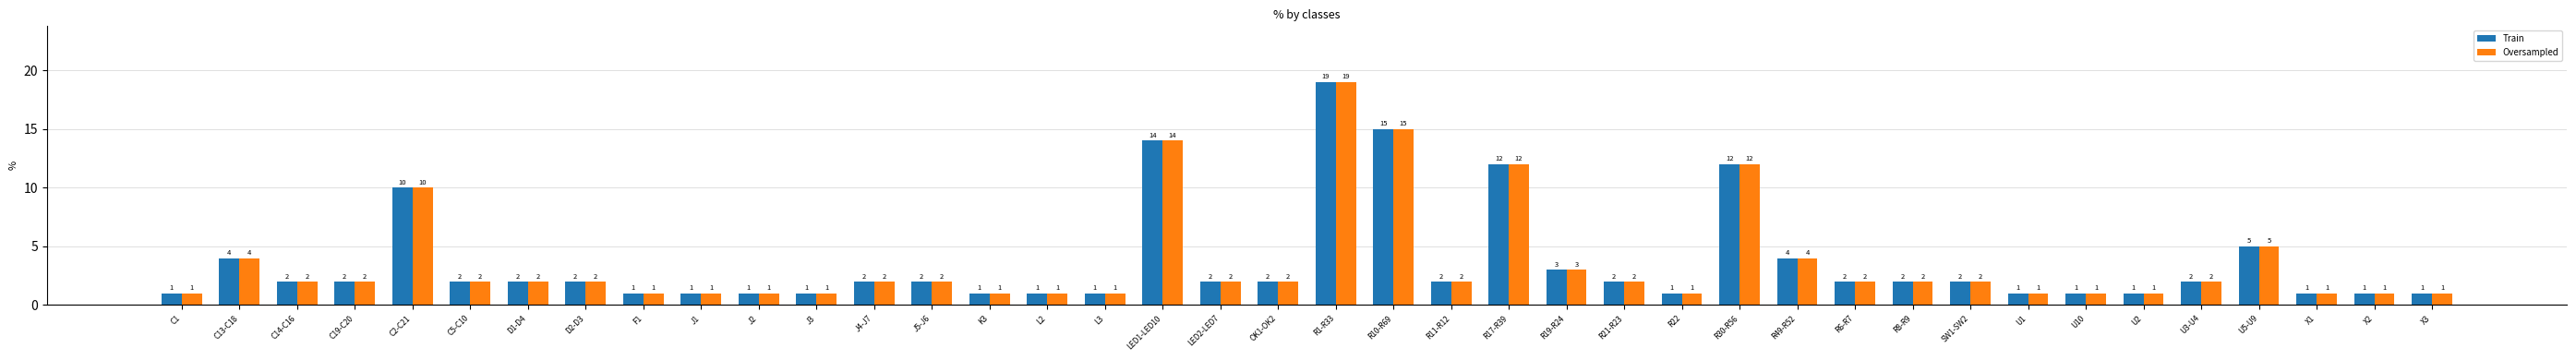

What is the maximum value for Oversampled?

19